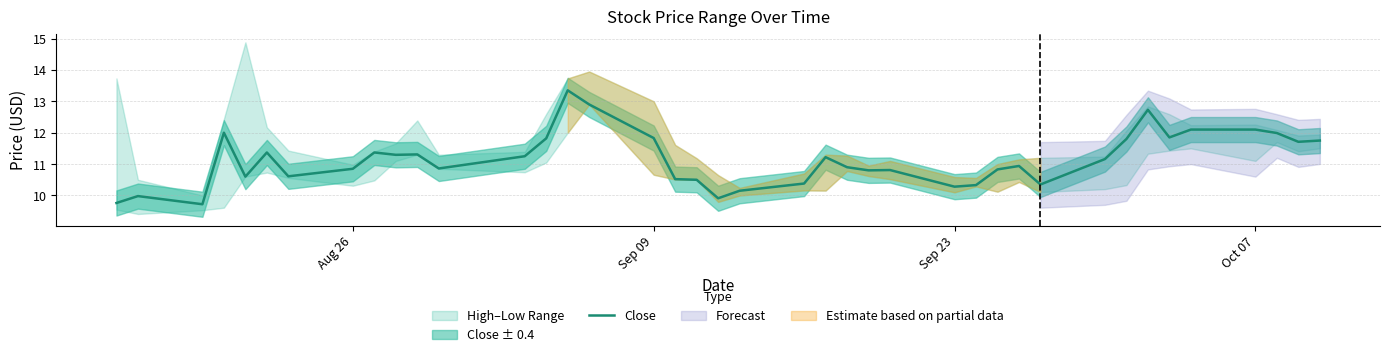

The Close series shows 3.4 at Sep 09. True or false?

False